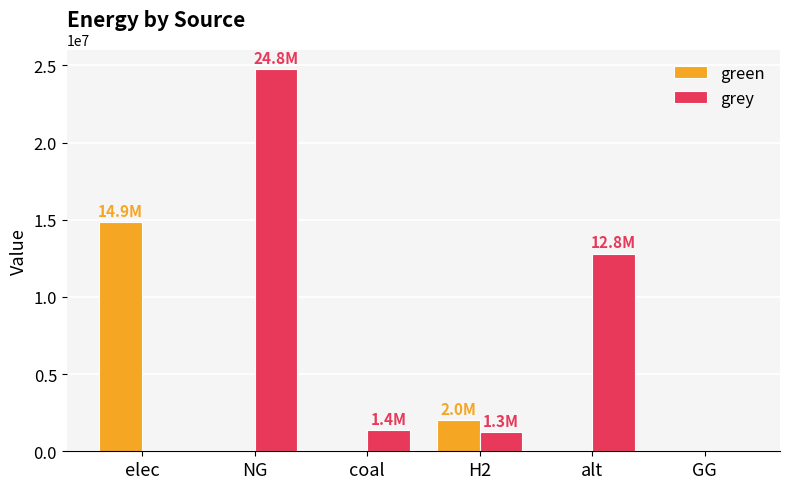

At which label is green closest to 7432131?

H2